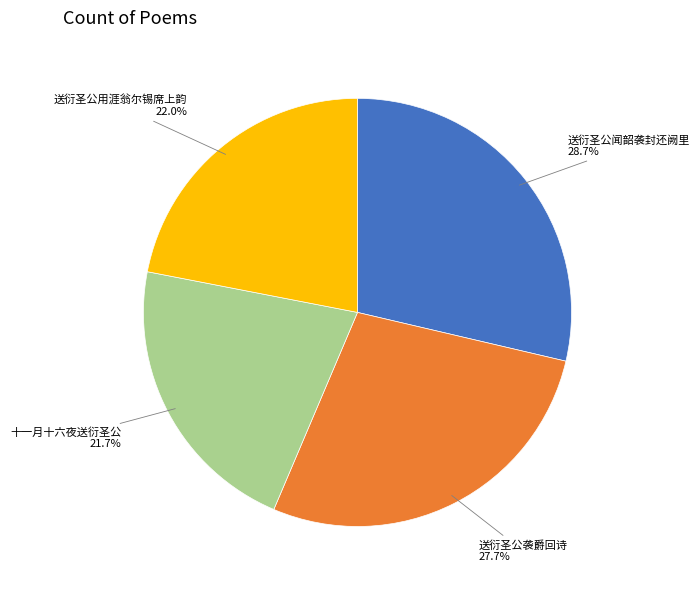

Approximately how many times larger is the value at 送衍圣公闻韶袭封还阙里 compared to 送衍圣公用涯翁尔锡席上韵?

1.3